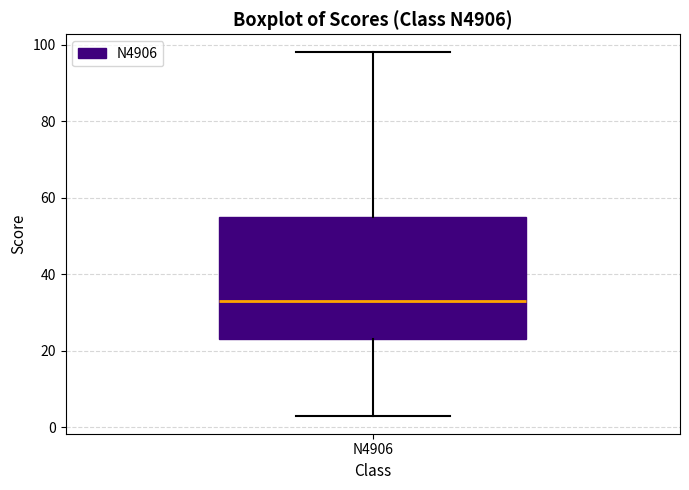

Where does the lower whisker of the box for N4906 end on the y-axis? The values are not printed on the chart, so give them approximately, as read against the axis.

4